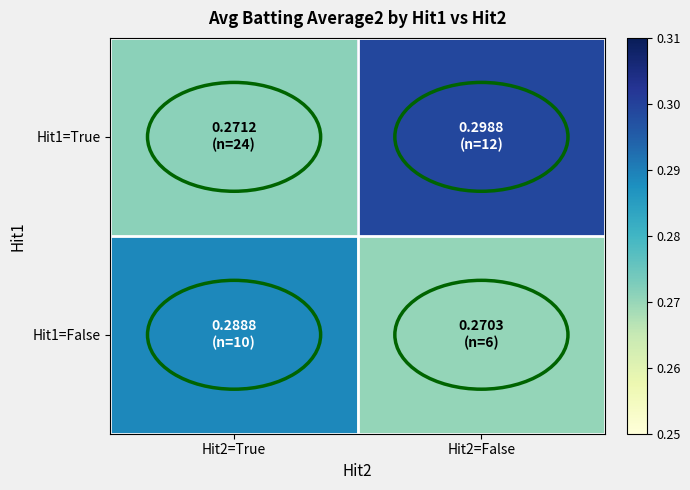

Reading left to right, what are all the values shown in this chart?

Hit1=True: Hit2=True=0.3	Hit2=False=0.3
Hit1=False: Hit2=True=0.3	Hit2=False=0.3